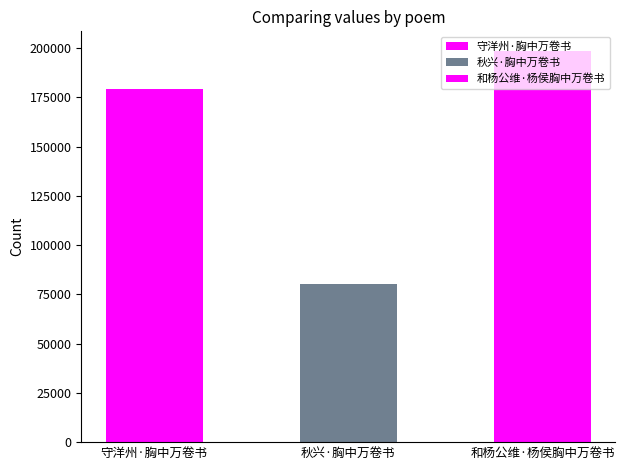

Does the chart contain stacked bars?

No